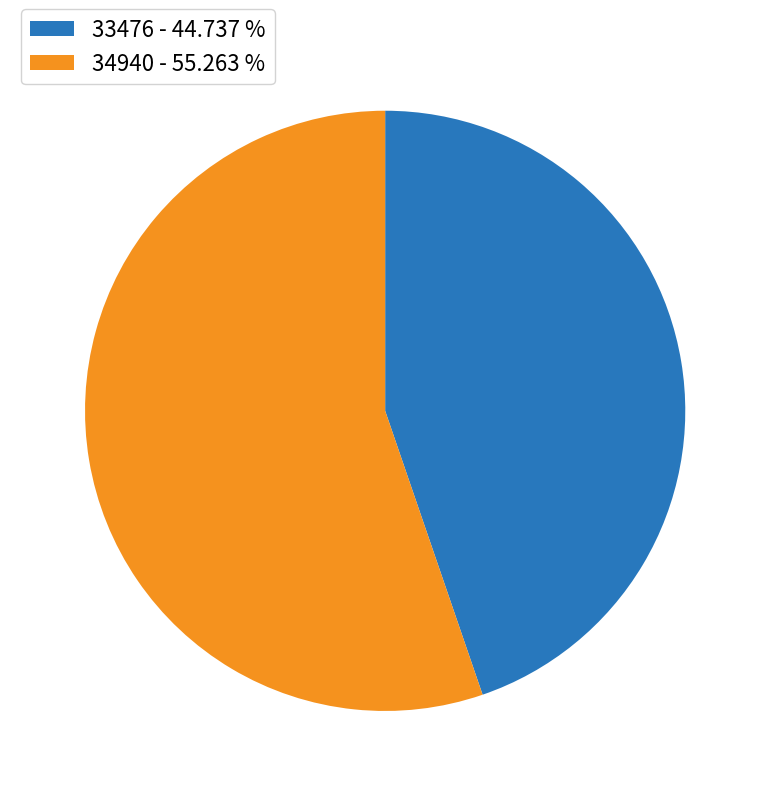

Do 34940 - 55.263 % and 33476 - 44.737 % together represent more than half of the pie?

Yes